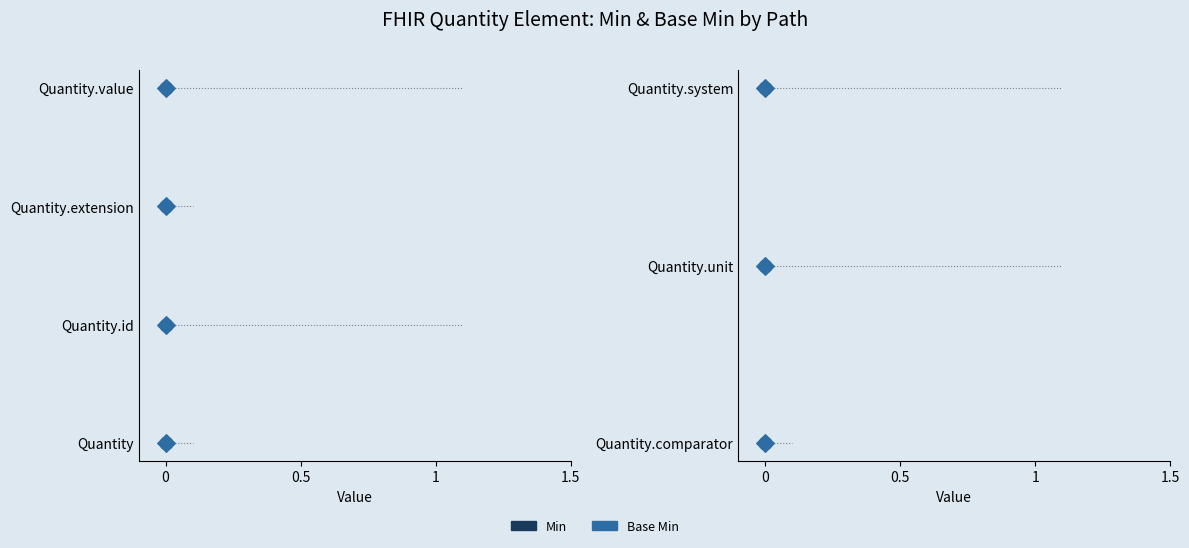

Which series contains the highest Y value?

Min